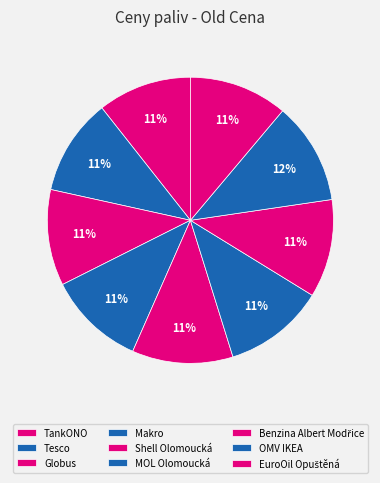

How many segments does this pie chart have?

9